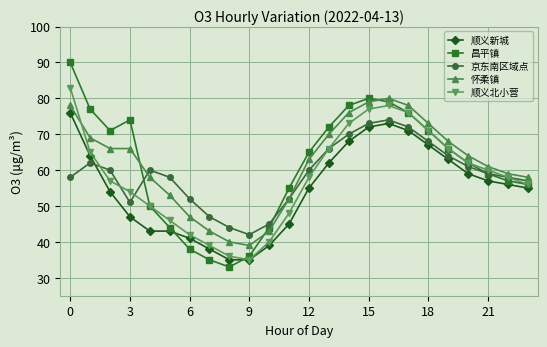

What is the difference between the maximum and second lowest values in the 京东南区域点 series?

30